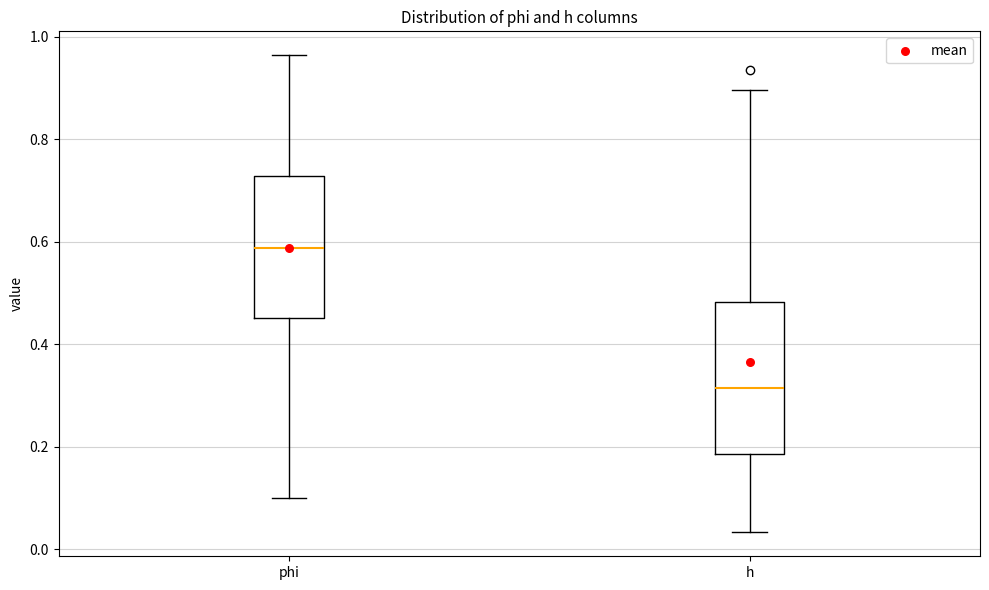

Reading left to right, transcribe this box plot: for each box, give where its median line is, the range the box spans, and where its two whiskers end, as read against the y-axis. The values are not printed on the chart, so give them approximately, as read against the axis.

phi: median 0.58, box 0.46 to 0.72, whiskers 0.10 to 0.96
h: median 0.32, box 0.18 to 0.48, whiskers 0.04 to 0.90